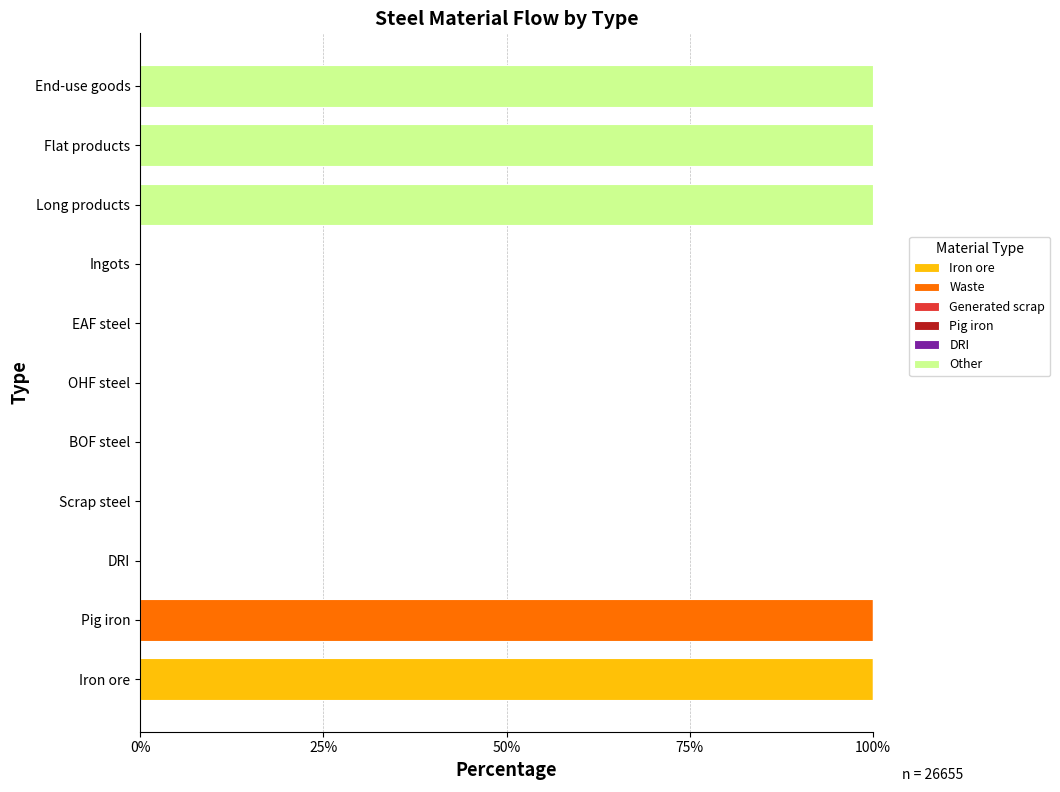

Between Iron ore and Ingots, which series saw the biggest shift?

Iron ore